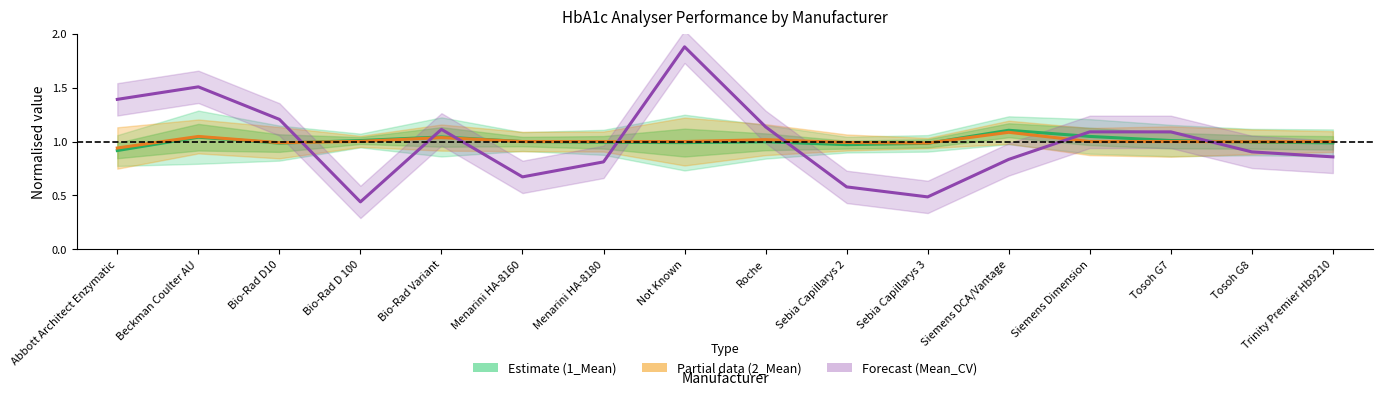

Between Sebia Capillarys 3 and Siemens DCA/Vantage, which series saw the biggest shift?

Mean_CV (normalised)